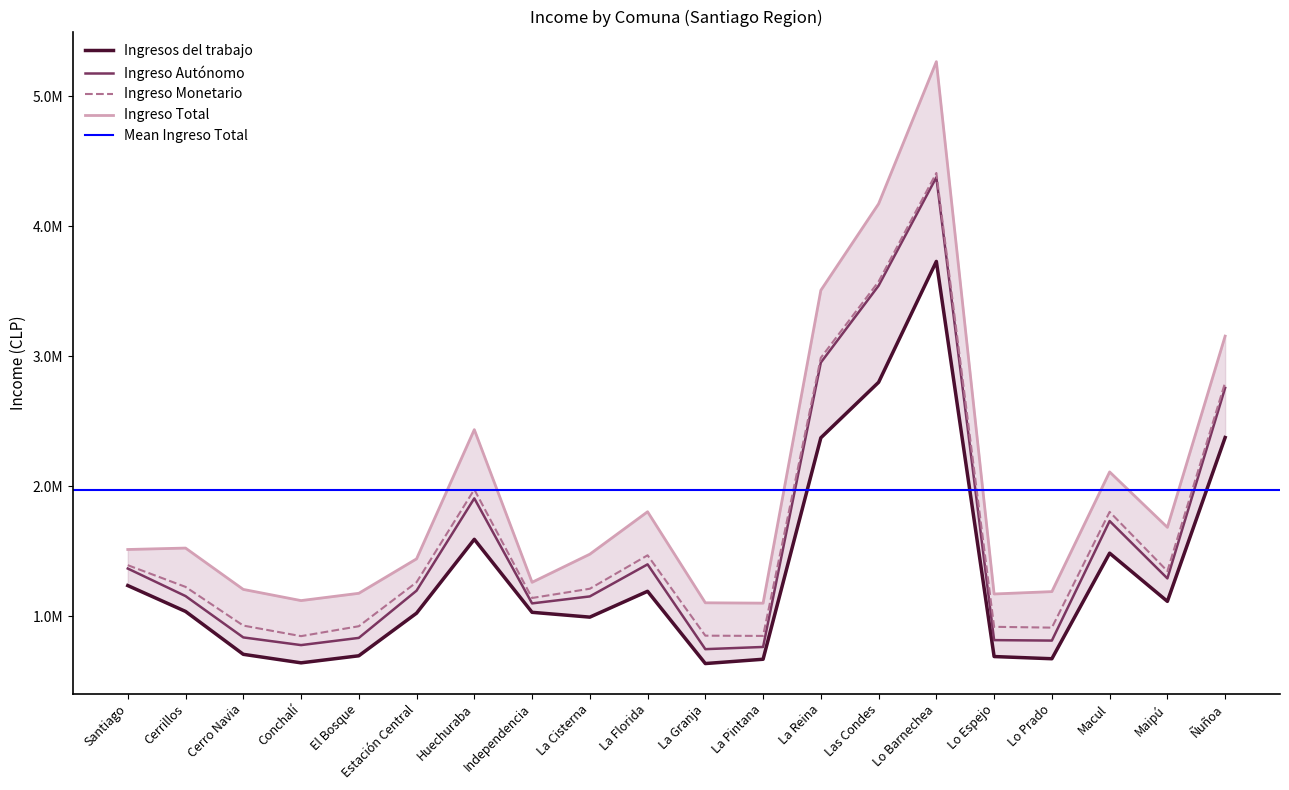

True or false: Ingreso Autónomo and Ingreso Total intersect in this chart.

False